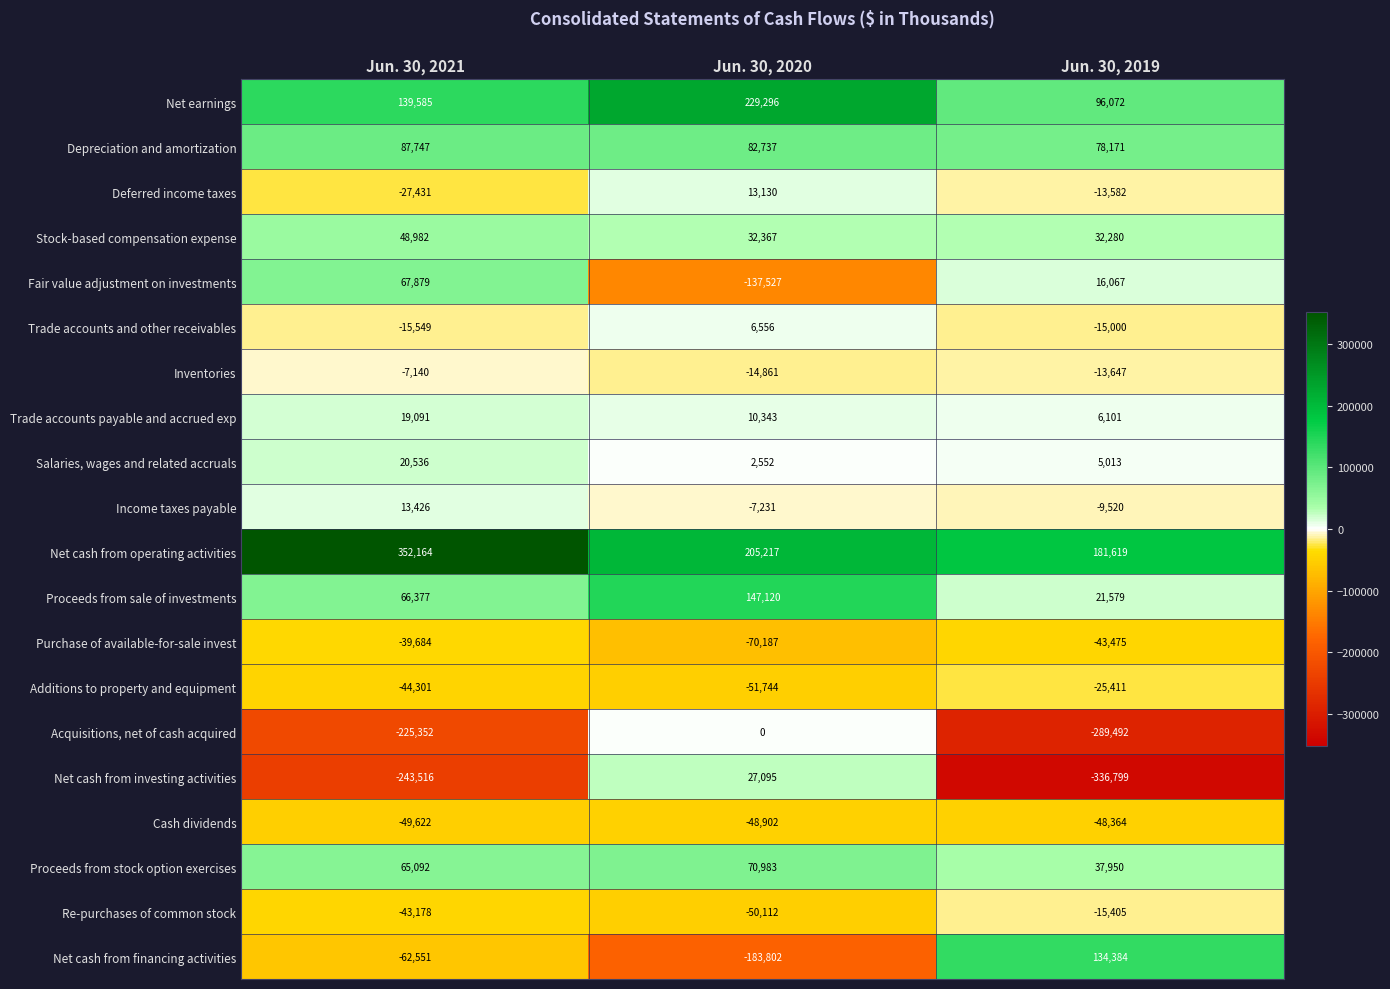

At which label does Additions to property and equipment first exceed -44301?

Jun. 30, 2019